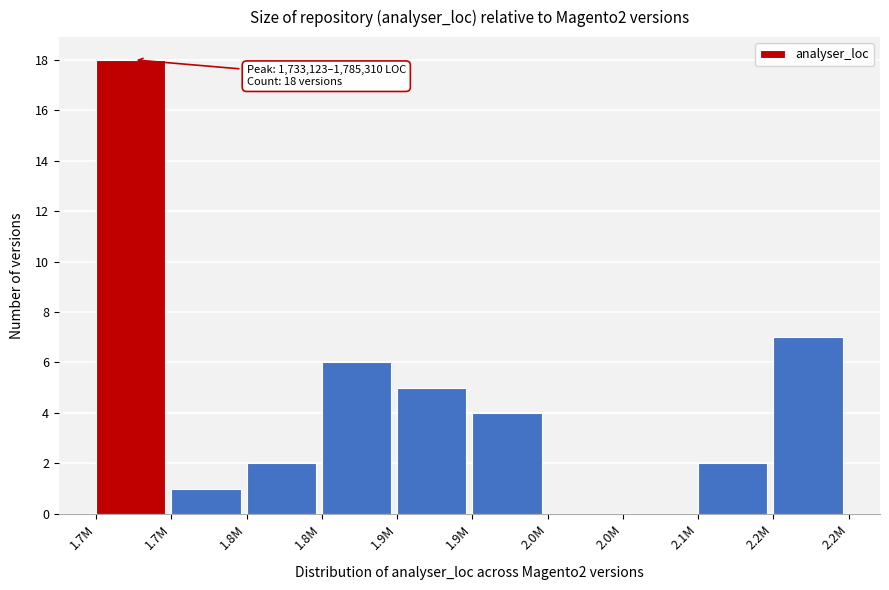

How many distinct data groups are displayed?

1